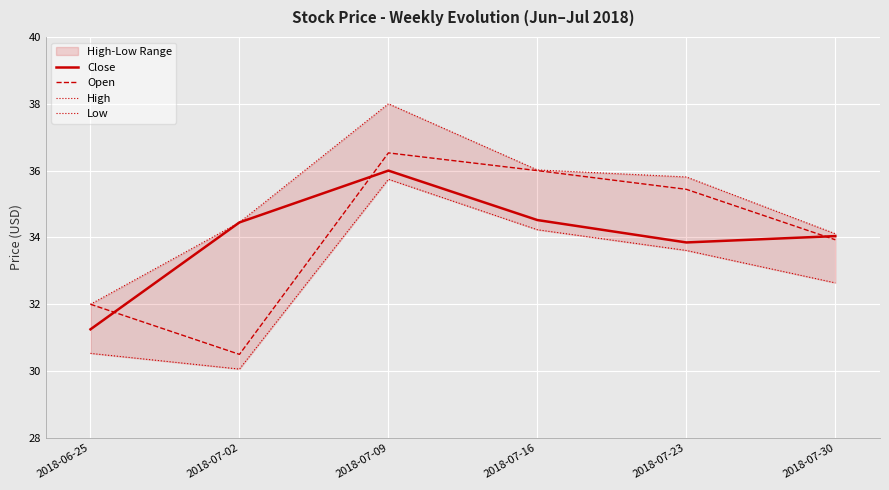

What is the sum of the Low values at 2018-07-09 and 2018-07-23?

69.4